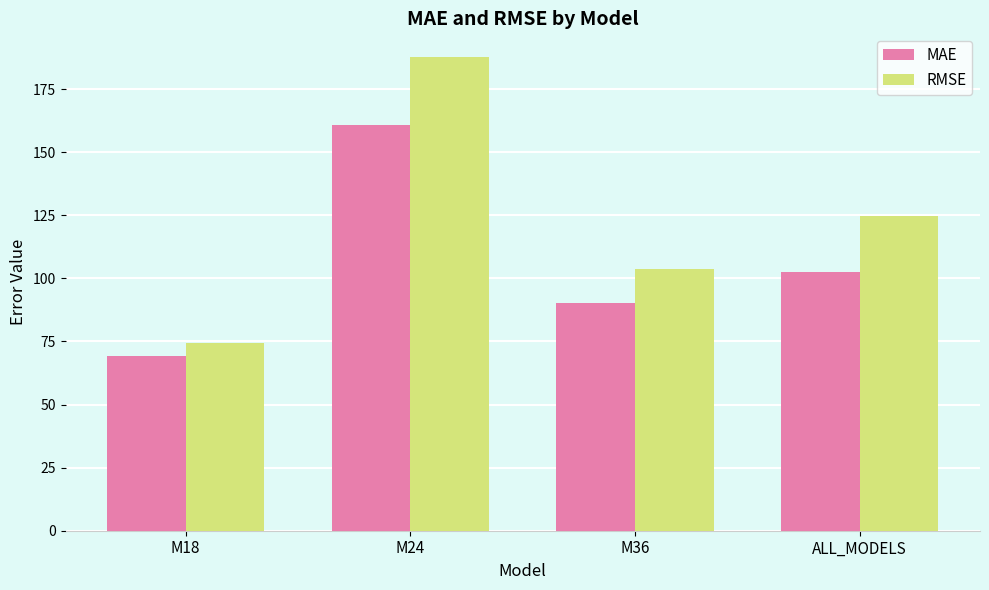

How many values in the MAE series exceed 102?

2